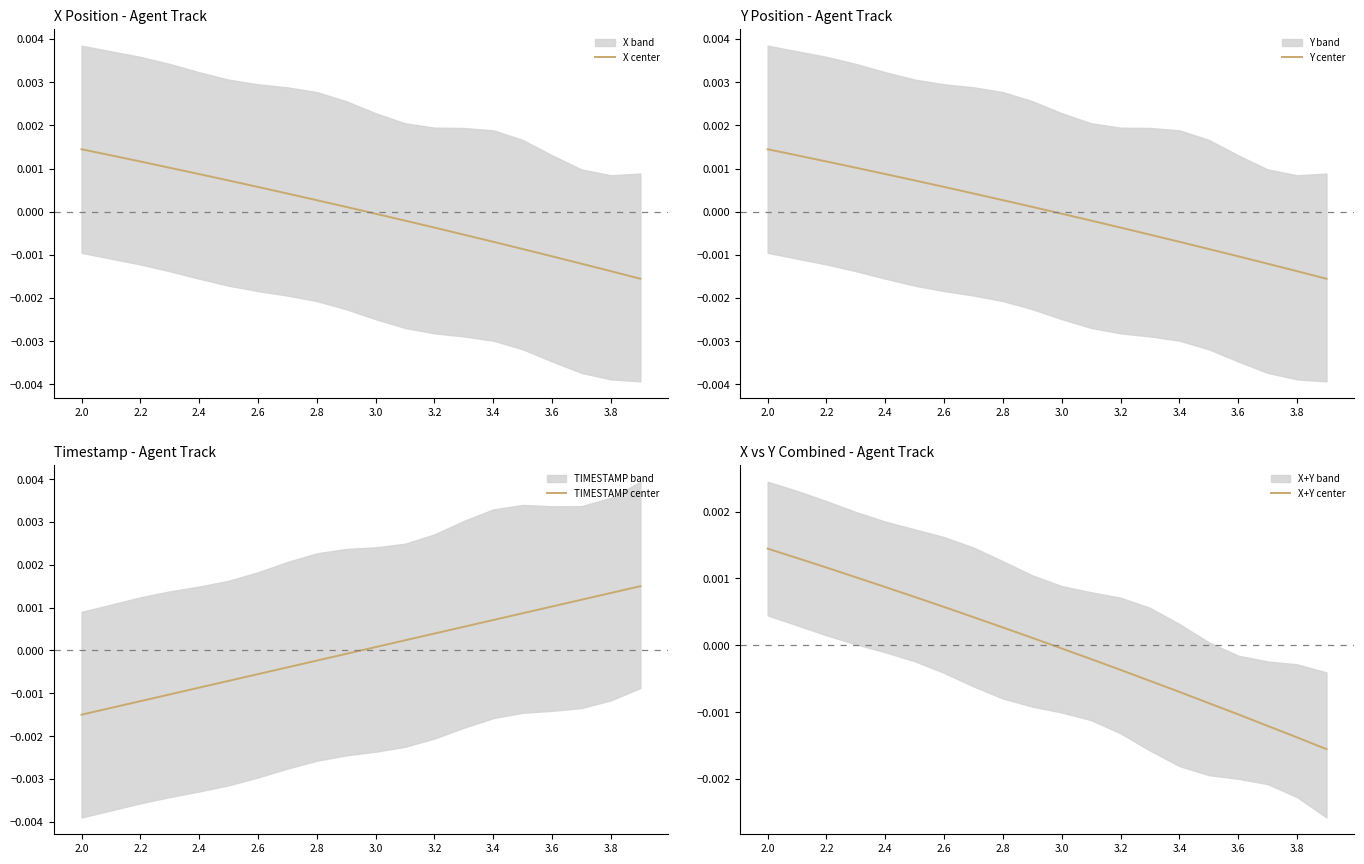

True or false: X center and X+Y center intersect in this chart.

True